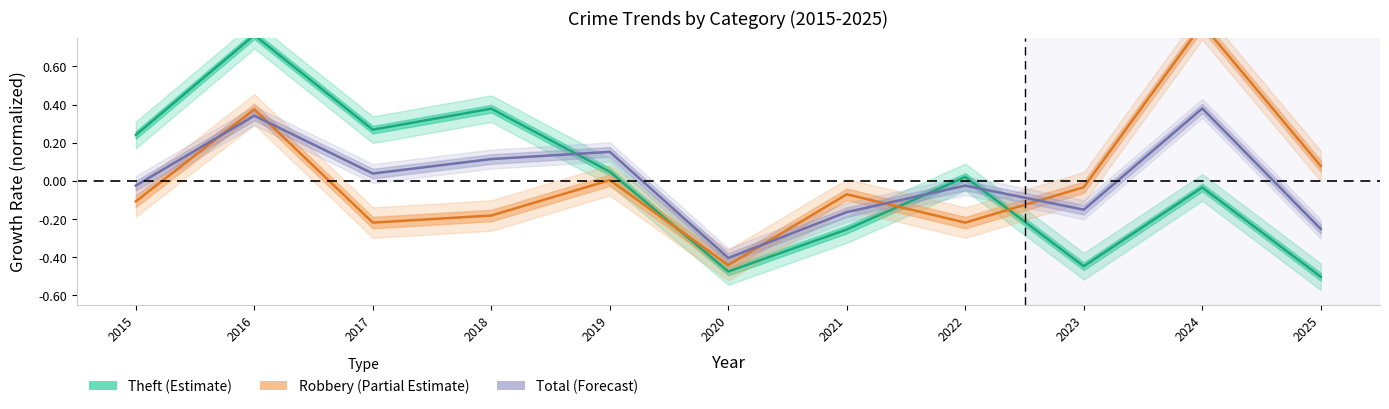

Count the number of data series in this chart.

3